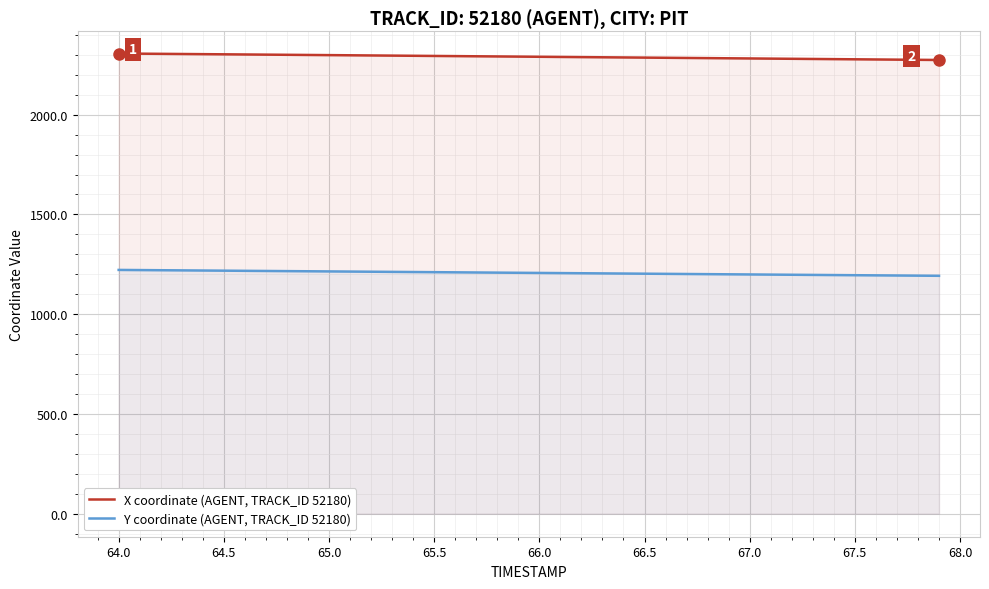

At which label does X coordinate (AGENT, TRACK_ID 52180) first exceed 2290?

64.0